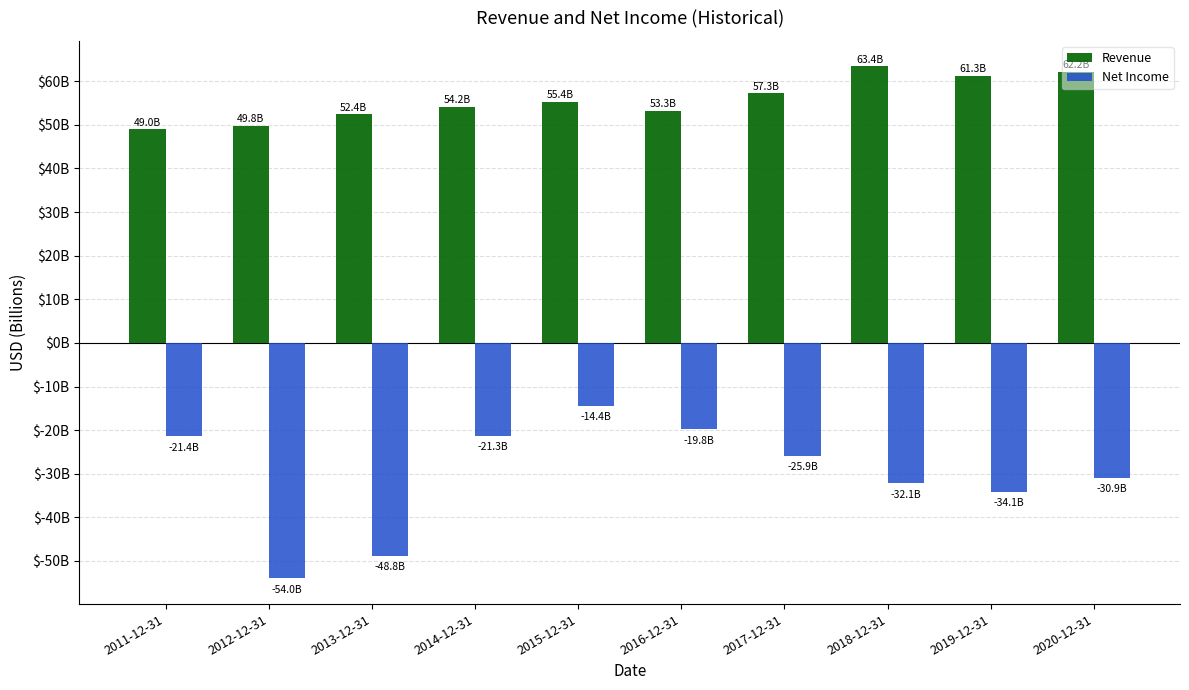

Reading right to left, transcribe all the data shown in this chart.

Revenue: 2020-12-31=62.2	2019-12-31=61.3	2018-12-31=63.4	2017-12-31=57.3	2016-12-31=53.3	2015-12-31=55.4	2014-12-31=54.2	2013-12-31=52.4	2012-12-31=49.8	2011-12-31=49.0
Net Income: 2020-12-31=-30.9	2019-12-31=-34.1	2018-12-31=-32.1	2017-12-31=-25.9	2016-12-31=-19.8	2015-12-31=-14.4	2014-12-31=-21.3	2013-12-31=-48.8	2012-12-31=-54.0	2011-12-31=-21.4